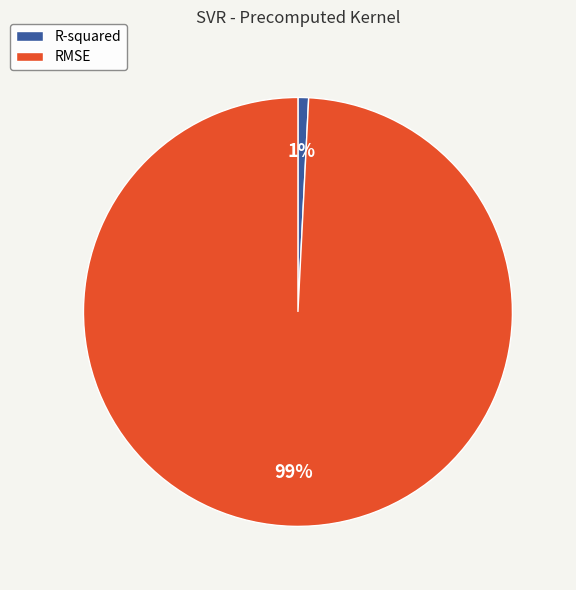

True or false: R-squared accounts for 1% of the total.

True